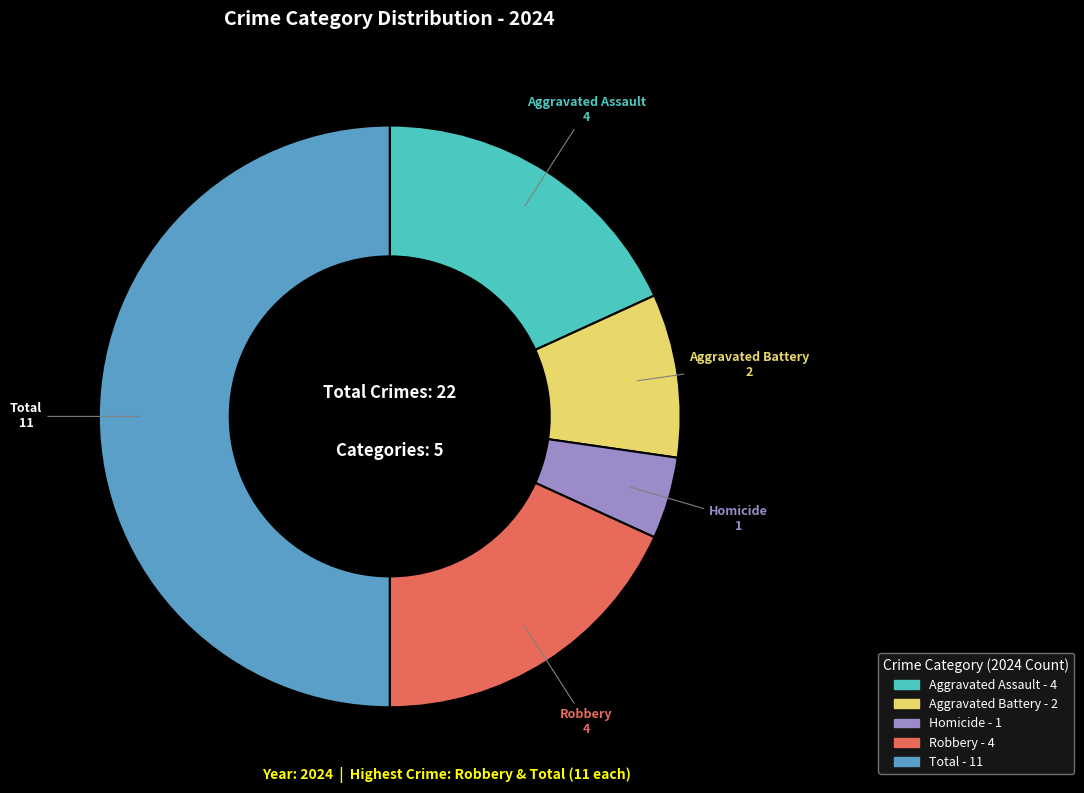

How many segments does this pie chart have?

5